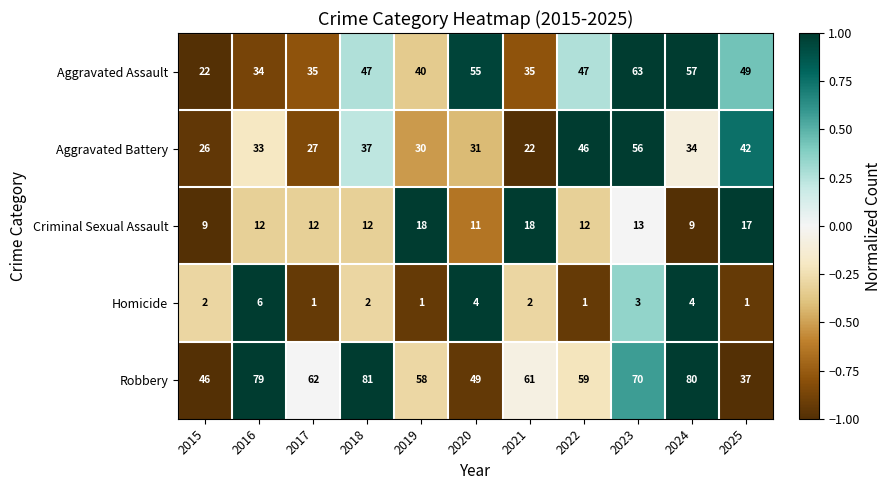

How many series are shown in this chart?

5